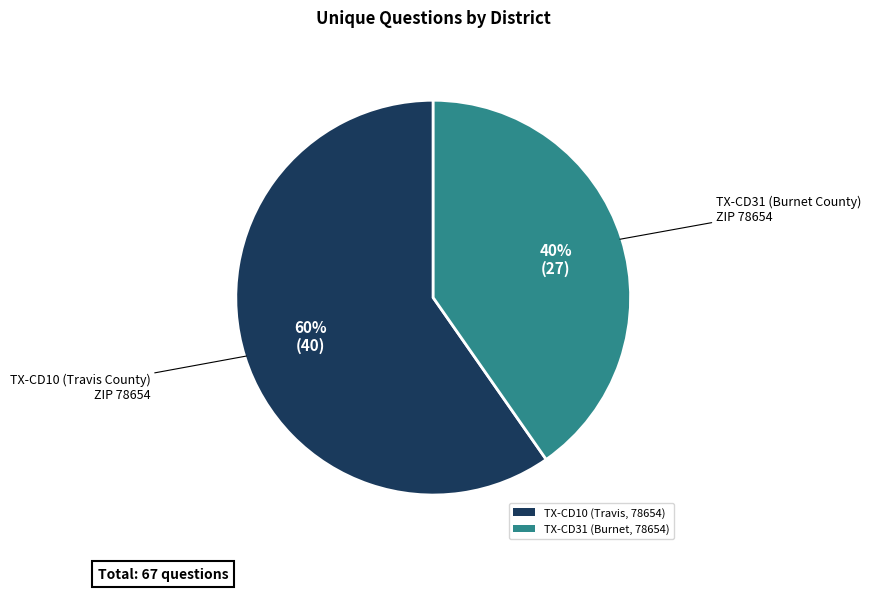

The TX-CD31 (Burnet, 78654) slice represents 27% of the pie. True or false?

False